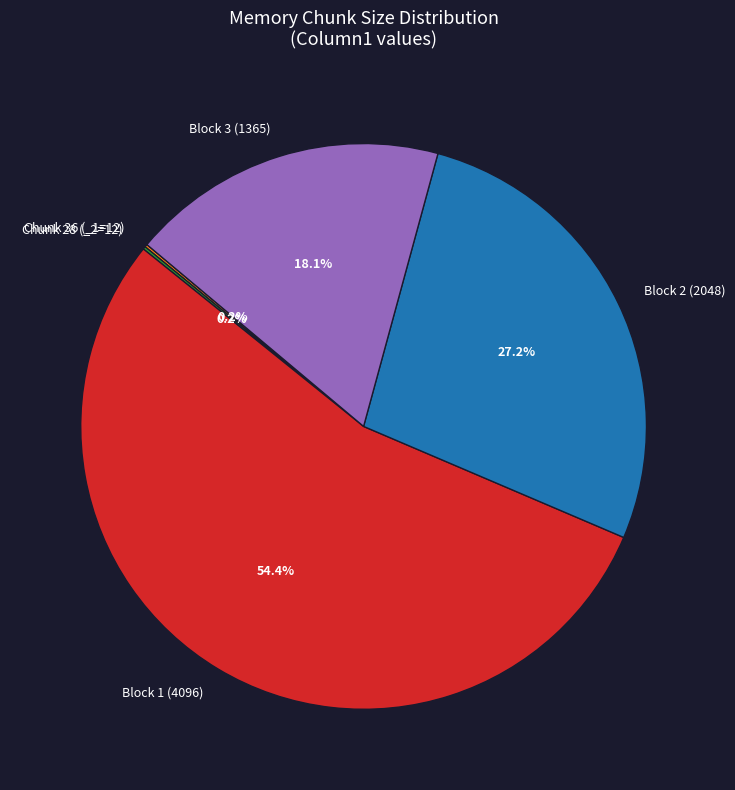

Which slice is the largest?

Block 1 (4096)